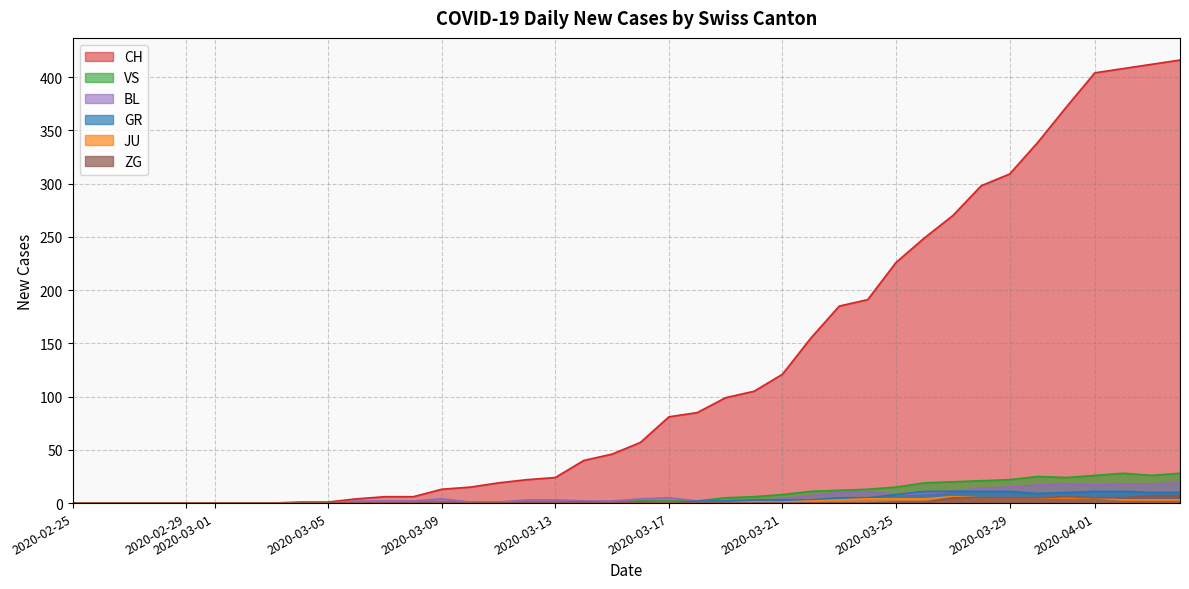

True or false: BL and VS intersect in this chart.

False